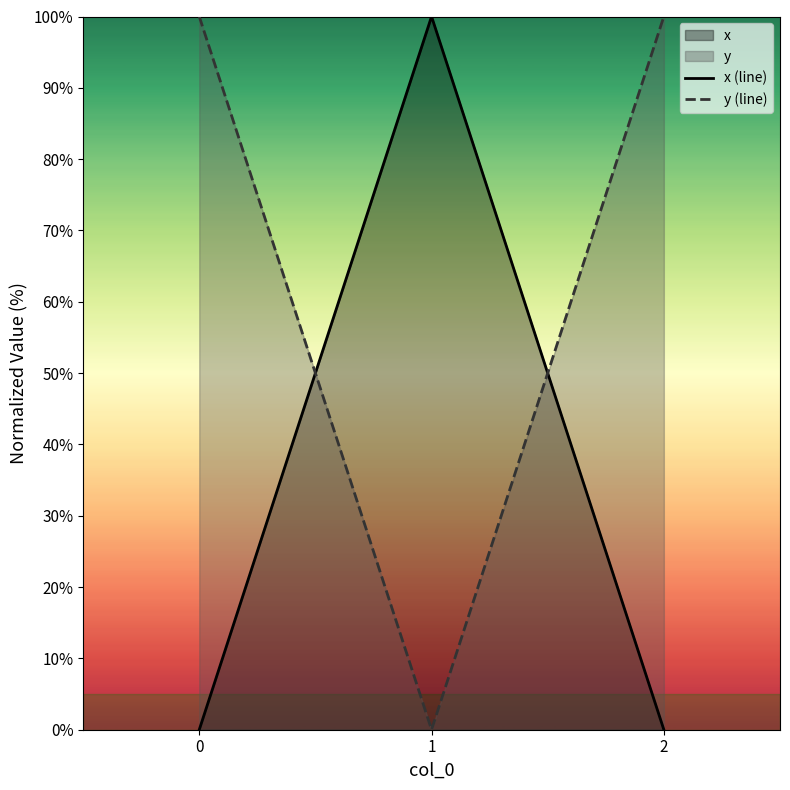

Count the y (line) values in the range 0 to 100.

3